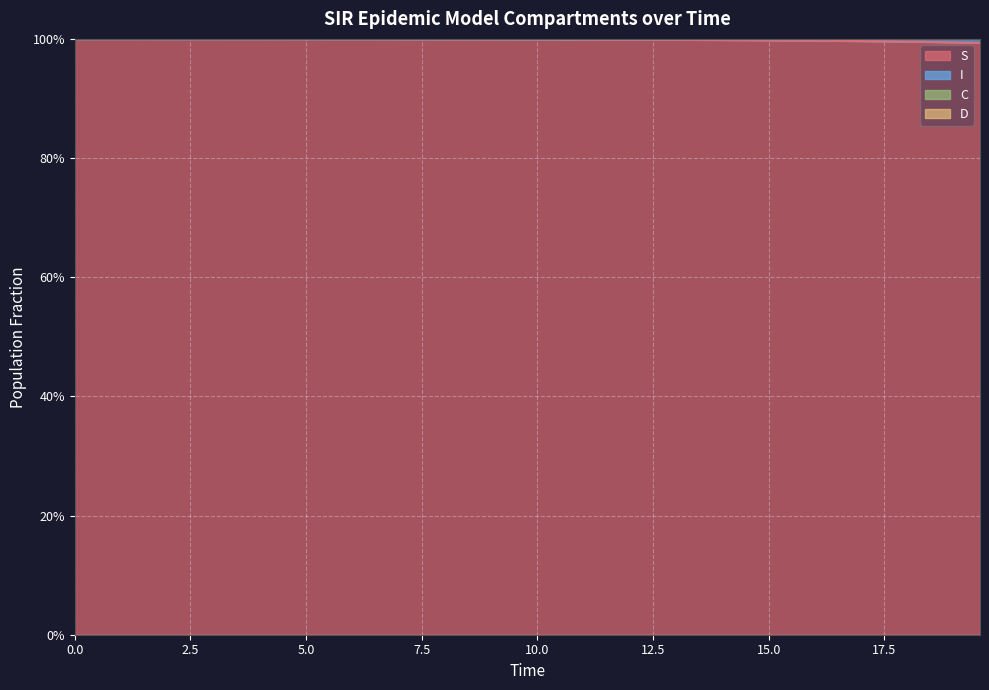

True or false: S has a value of 1.0 at 2.5.

True